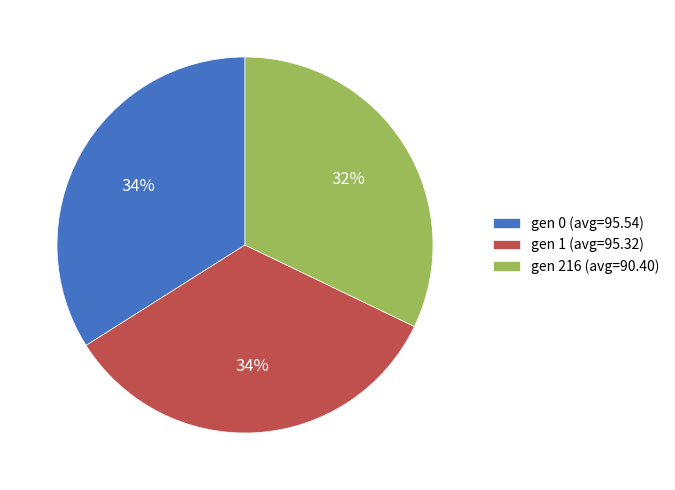

To the nearest percent, what is the average slice percentage?

33%